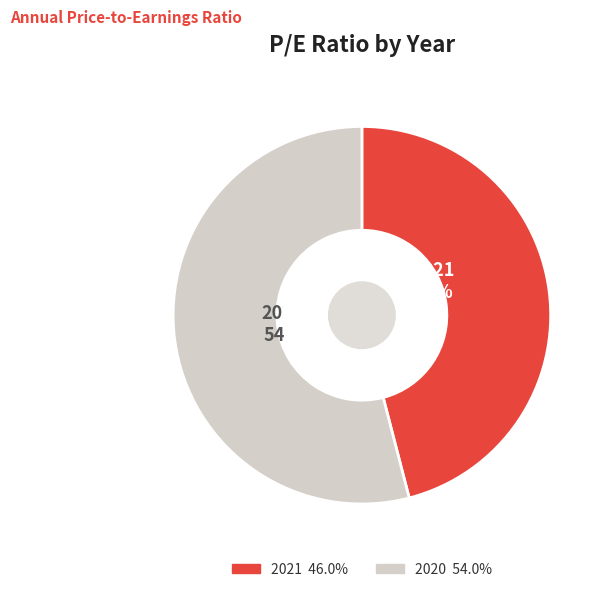

Do 2020 and 2021 together represent more than half of the pie?

Yes